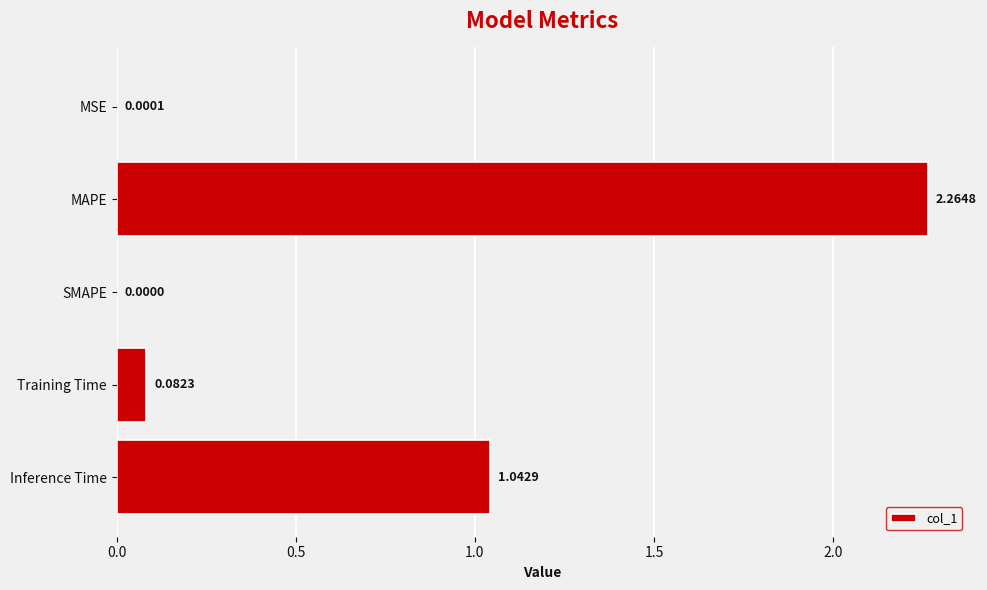

What is the sum of all values?

3.4